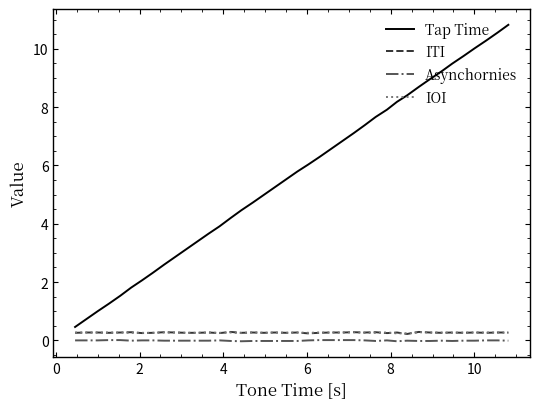

Which series has the largest total across all categories?

Tap Time